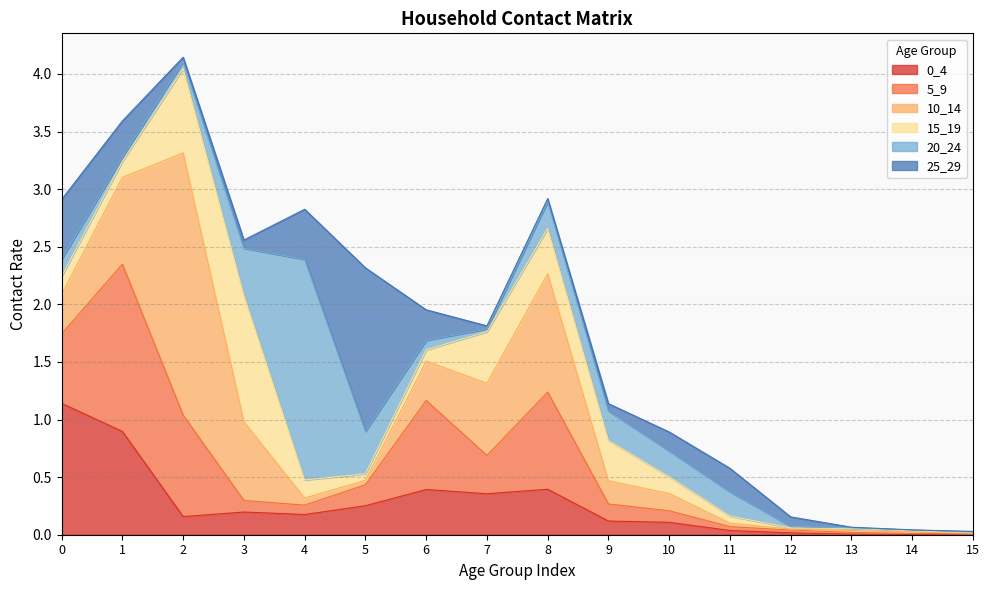

How many interior local valleys does the 25_29 series have?

3